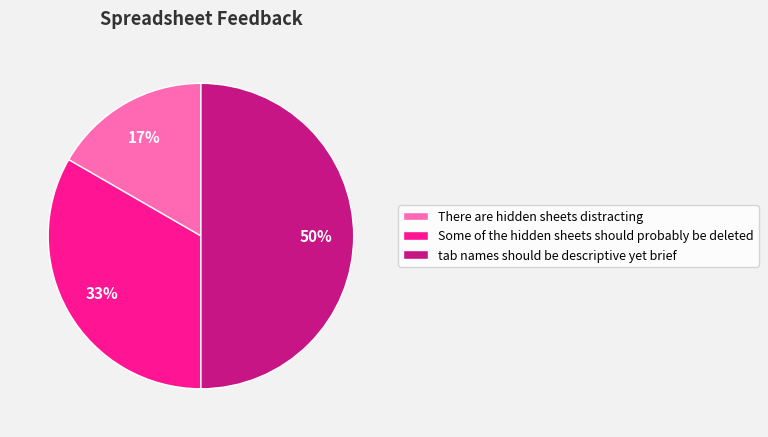

What is the ratio of the value at There are hidden sheets distracting to the value at tab names should be descriptive yet brief?

0.3